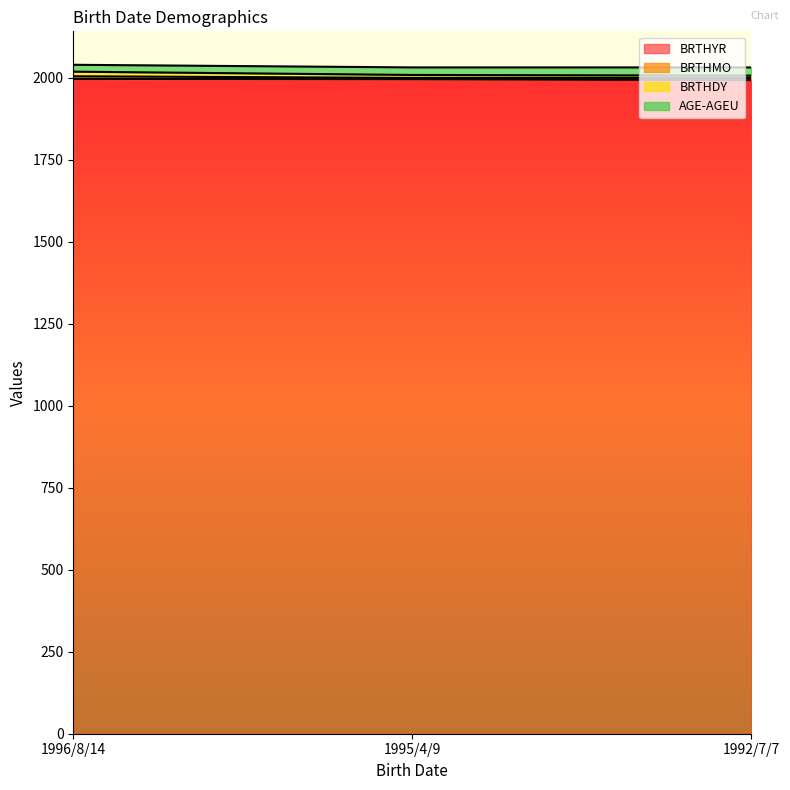

The value of BRTHYR at 1995/4/9 is 1181. True or false?

False